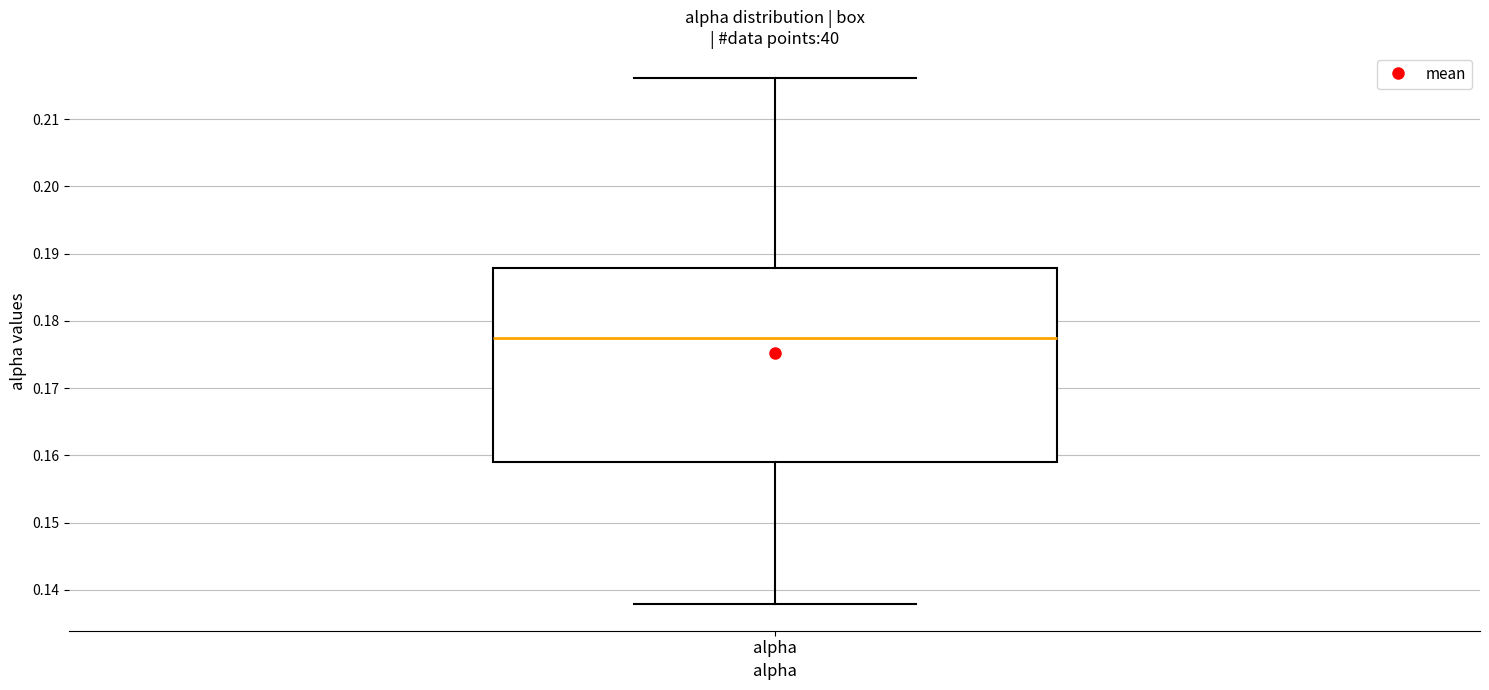

Where is the upper edge of the box for alpha on the y-axis? The values are not printed on the chart, so give them approximately, as read against the axis.

0.188